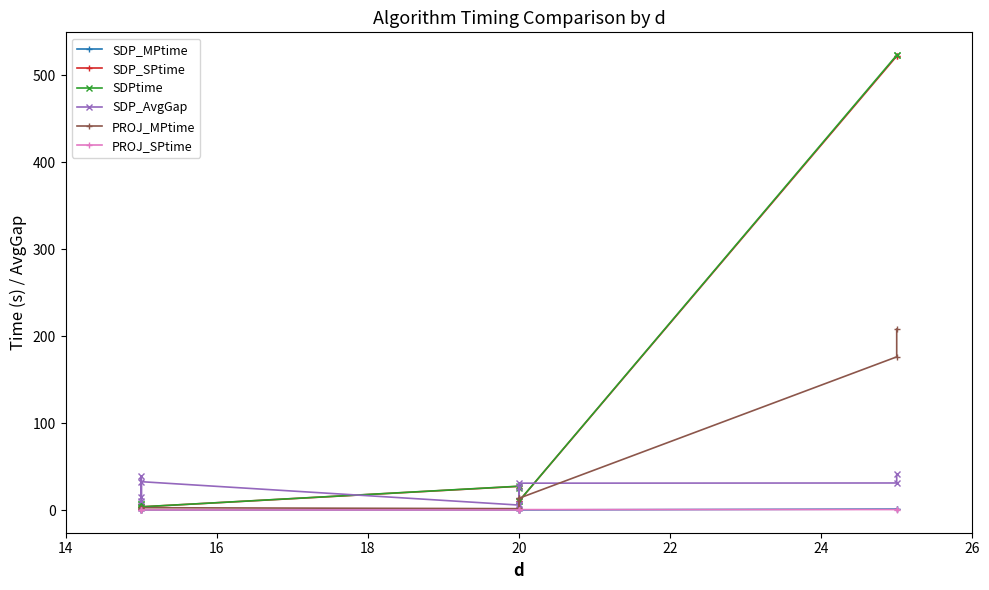

What is the maximum value shown in the chart?

522.9